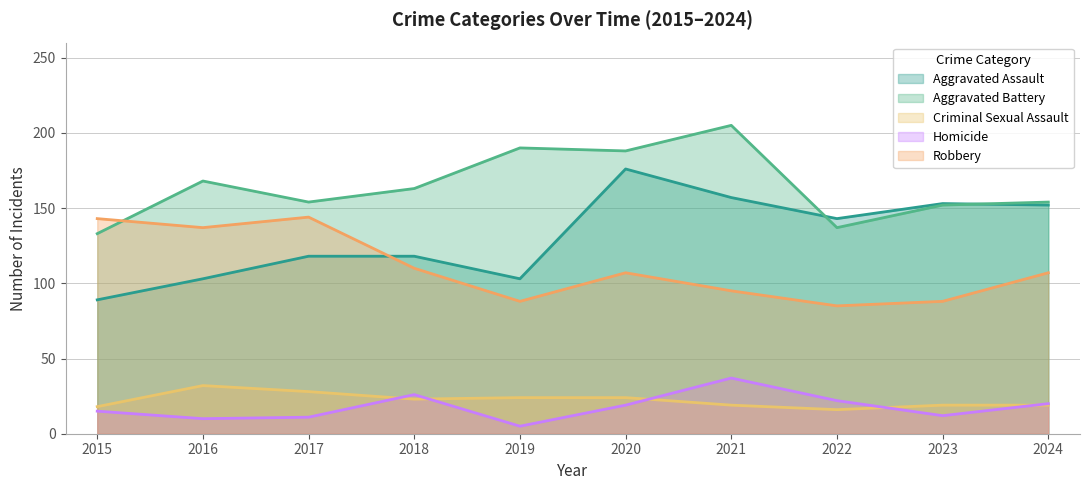

What is the total value across all series at 2021?

513